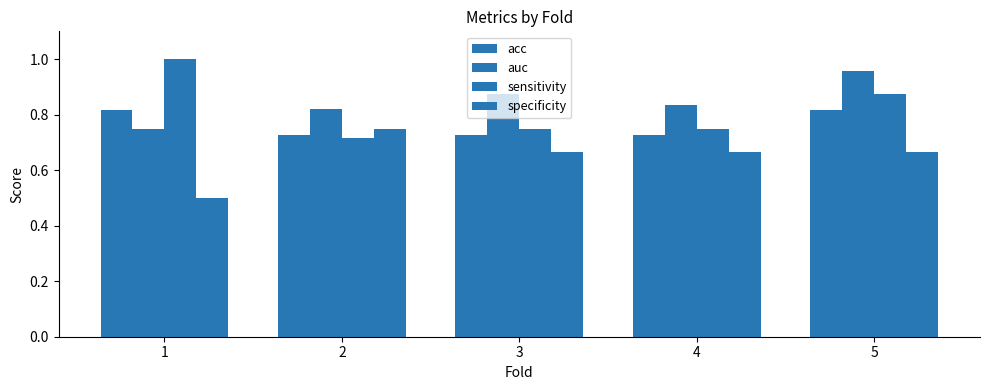

Count the number of data series in this chart.

4